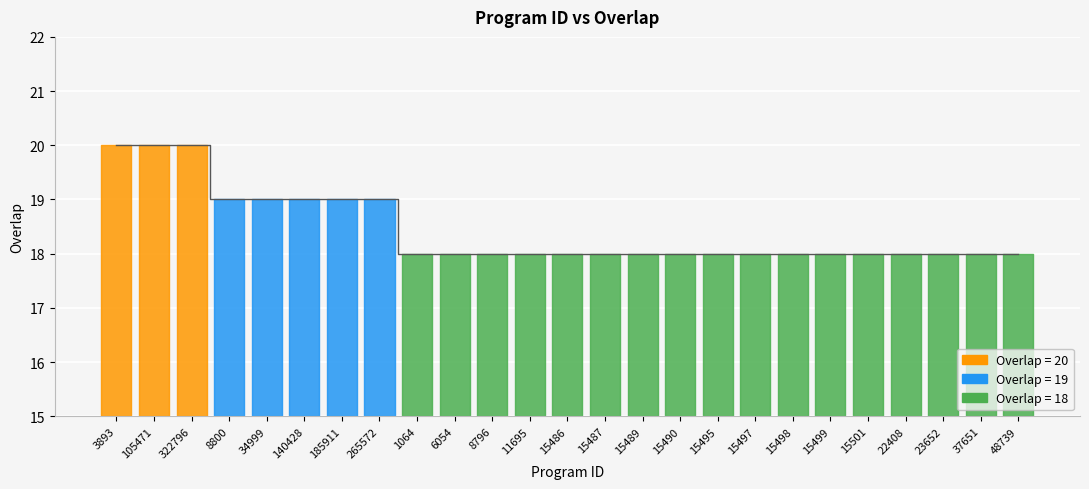

How many lines are shown in the chart?

1